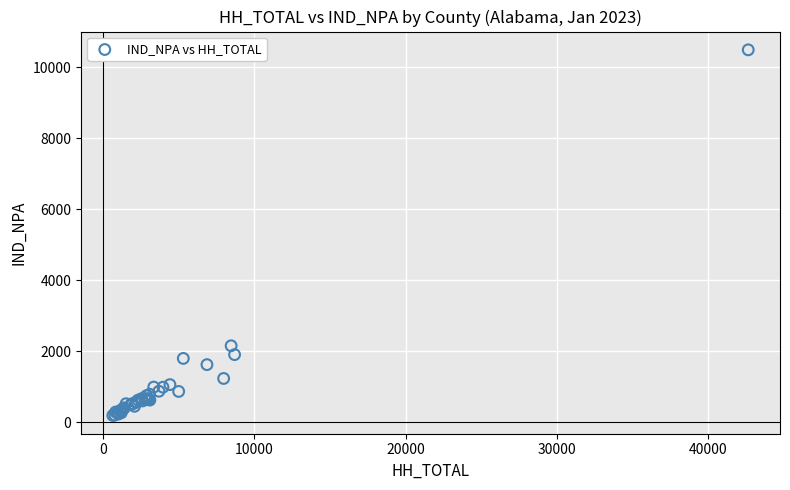

What Y value in the scatter plot is closest to 5342?

2151